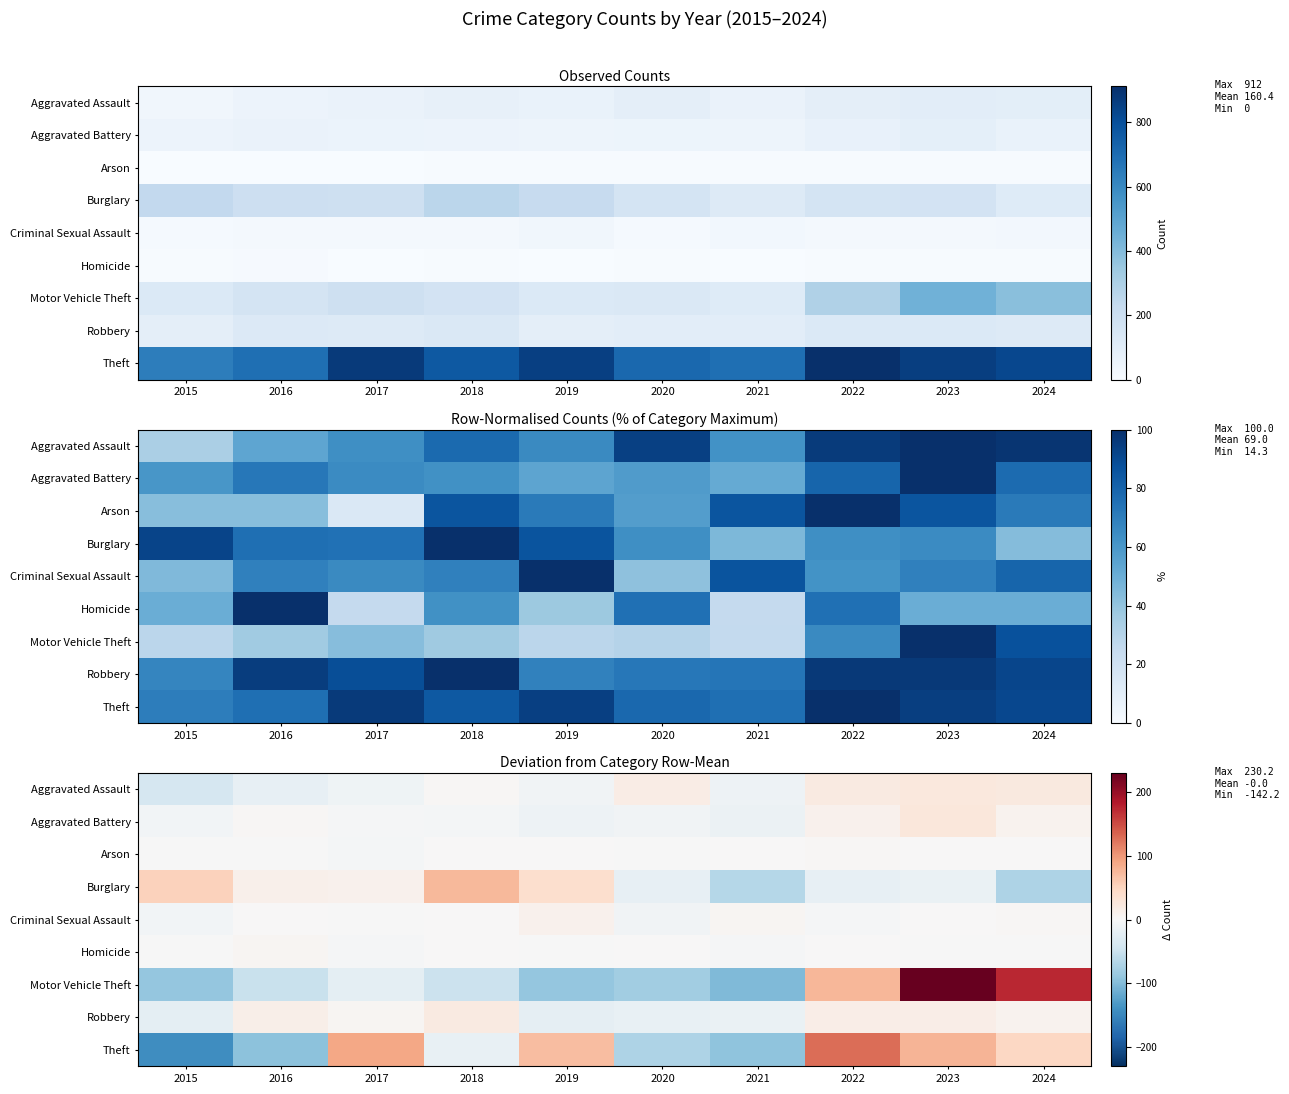

Which series changed the most between 2018 and 2023?

Motor Vehicle Theft